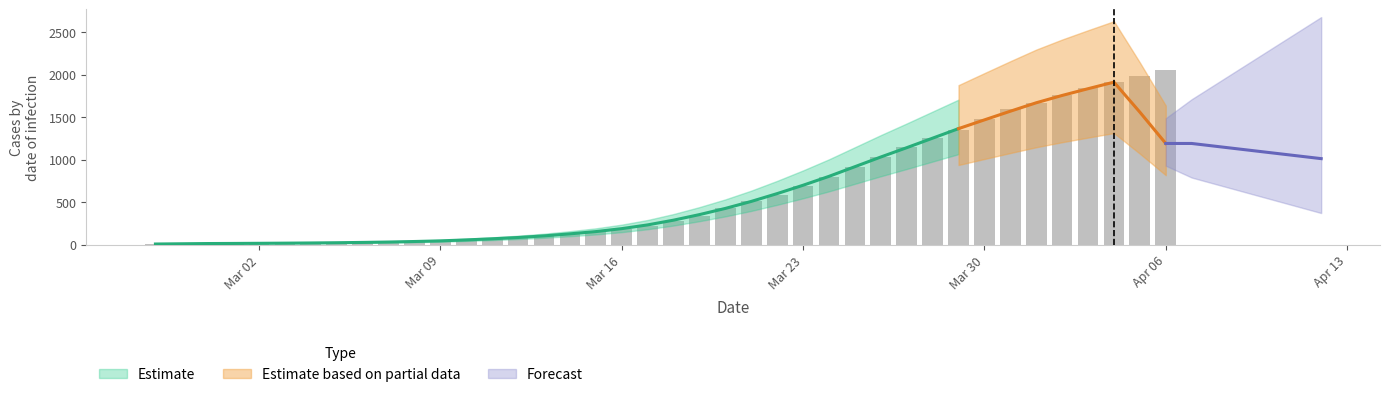

True or false: the data shows 63 at 2020-03-15.

False